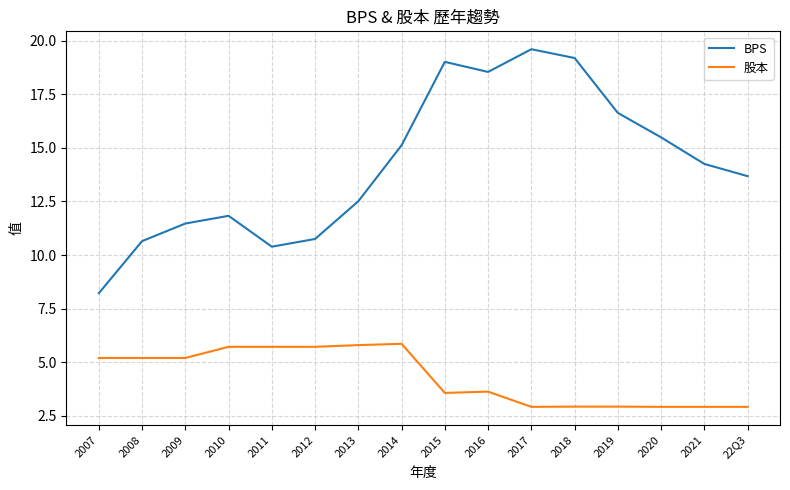

What position from the left is 2009?

3